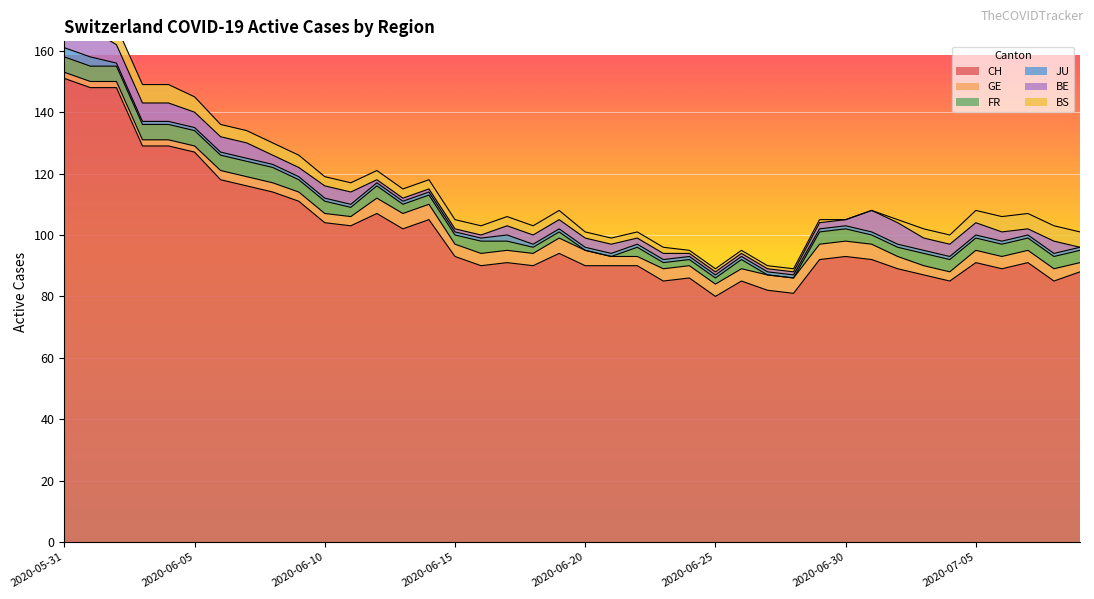

The FR series shows 3 at 2020-06-13. True or false?

True